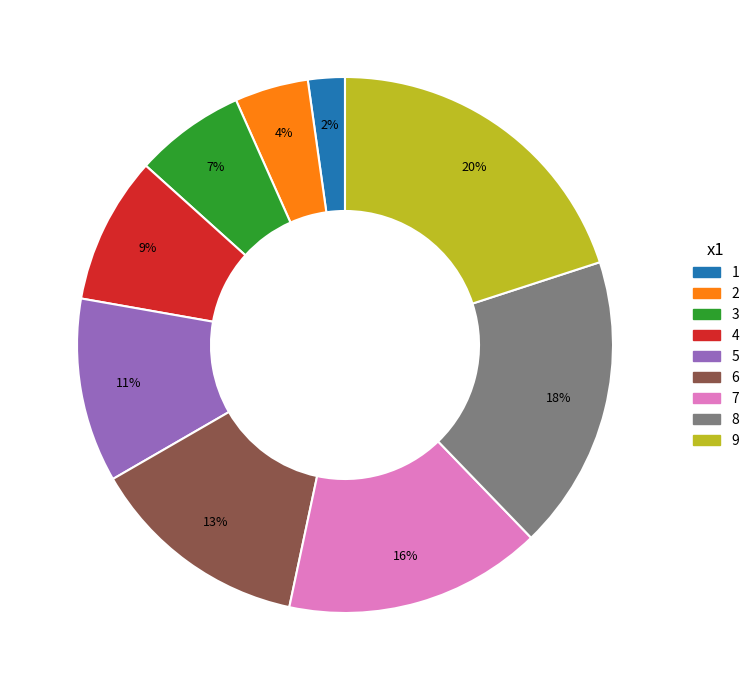

The 1 slice represents 2% of the pie. True or false?

True